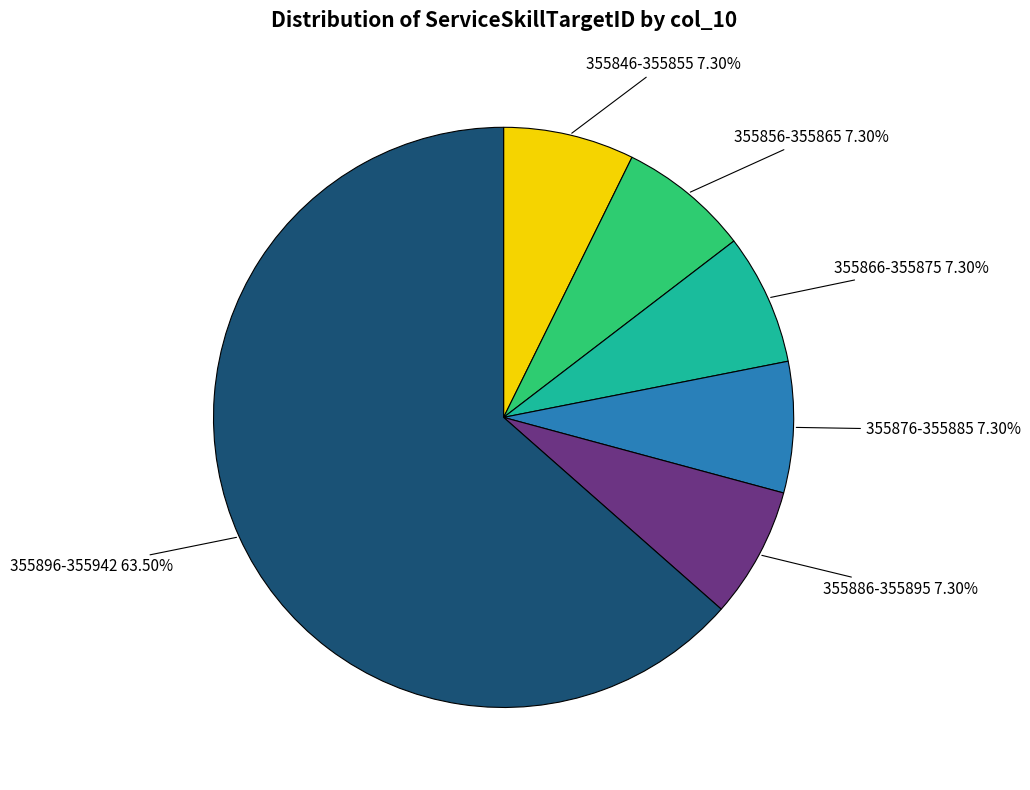

Is there a majority slice in this chart?

Yes